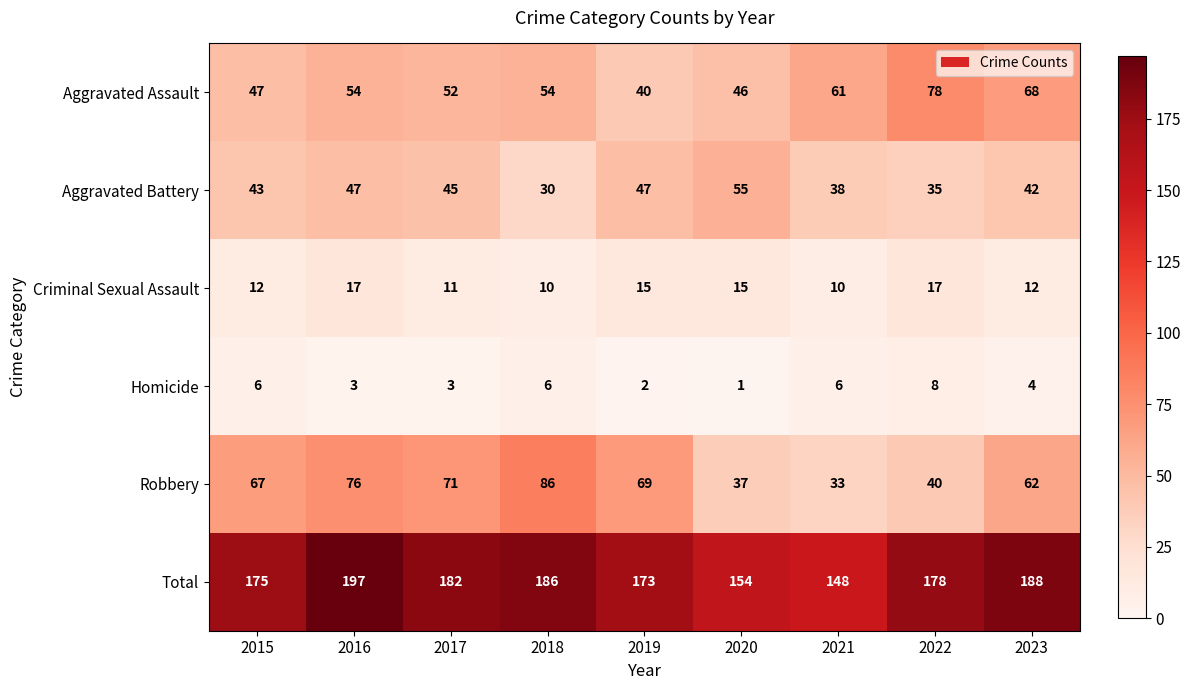

What is the difference between the highest and lowest values at 2016?

194